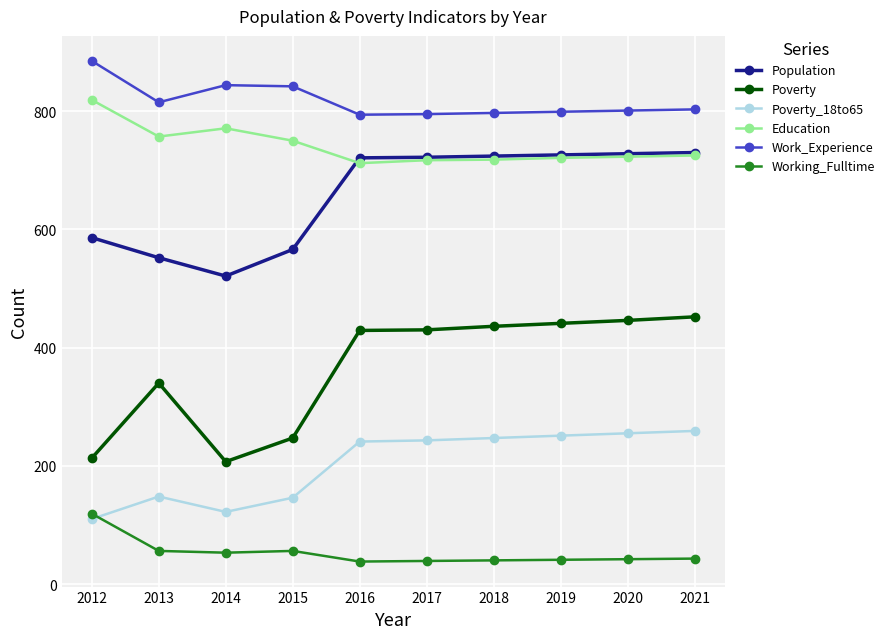

List the series in order of their peak value, lowest first.

Working_Fulltime, Poverty_18to65, Poverty, Population, Education, Work_Experience